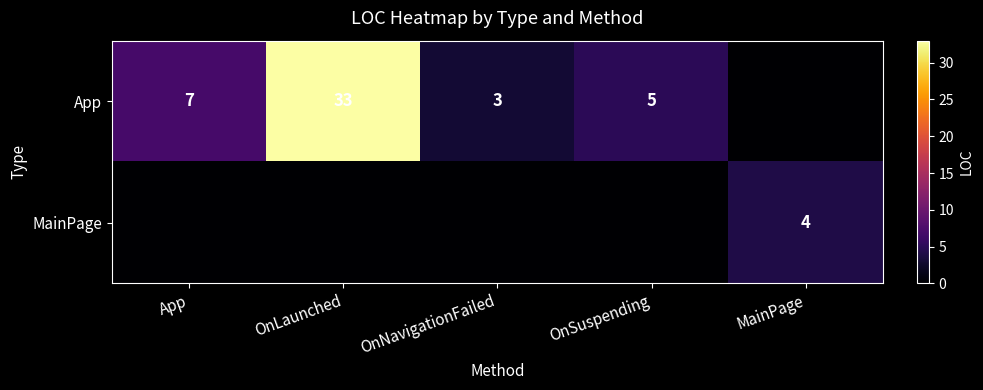

True or false: App has a value of 11 at App.

False